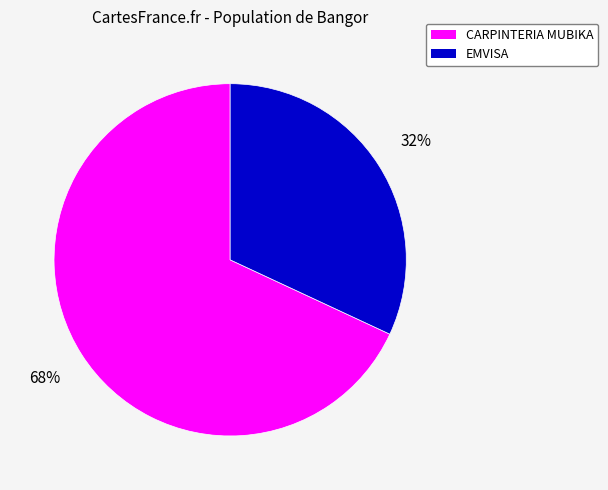

What percentage is the CARPINTERIA MUBIKA slice, to the nearest percent?

68%